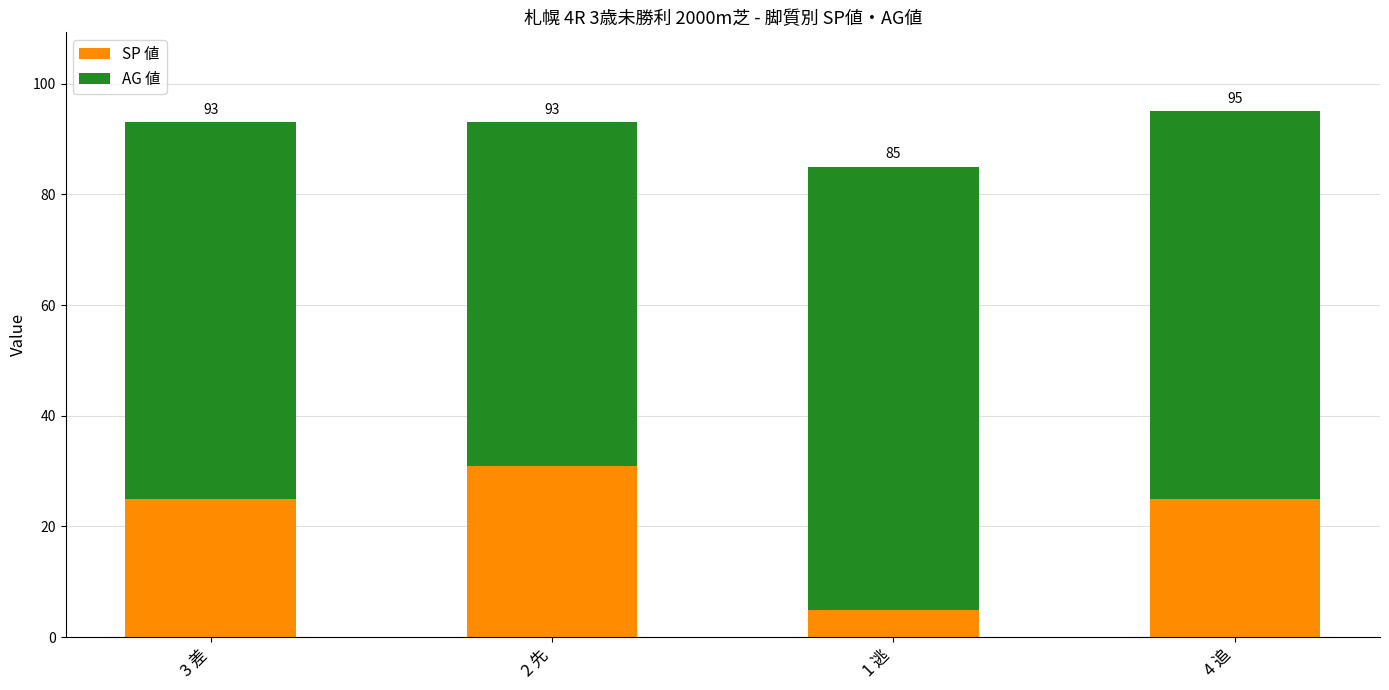

List the labels in order of AG 値 value, smallest first.

2 先, 3 差, 4 追, 1 逃